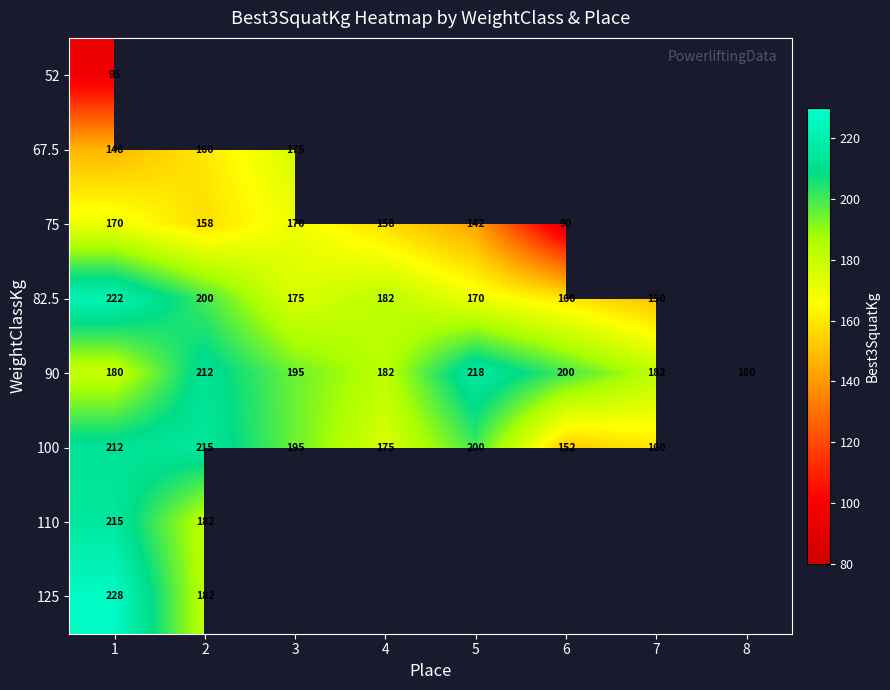

Rank the series at 1 from highest to lowest value.

125, 82.5, 110, 100, 90, 75, 67.5, 52